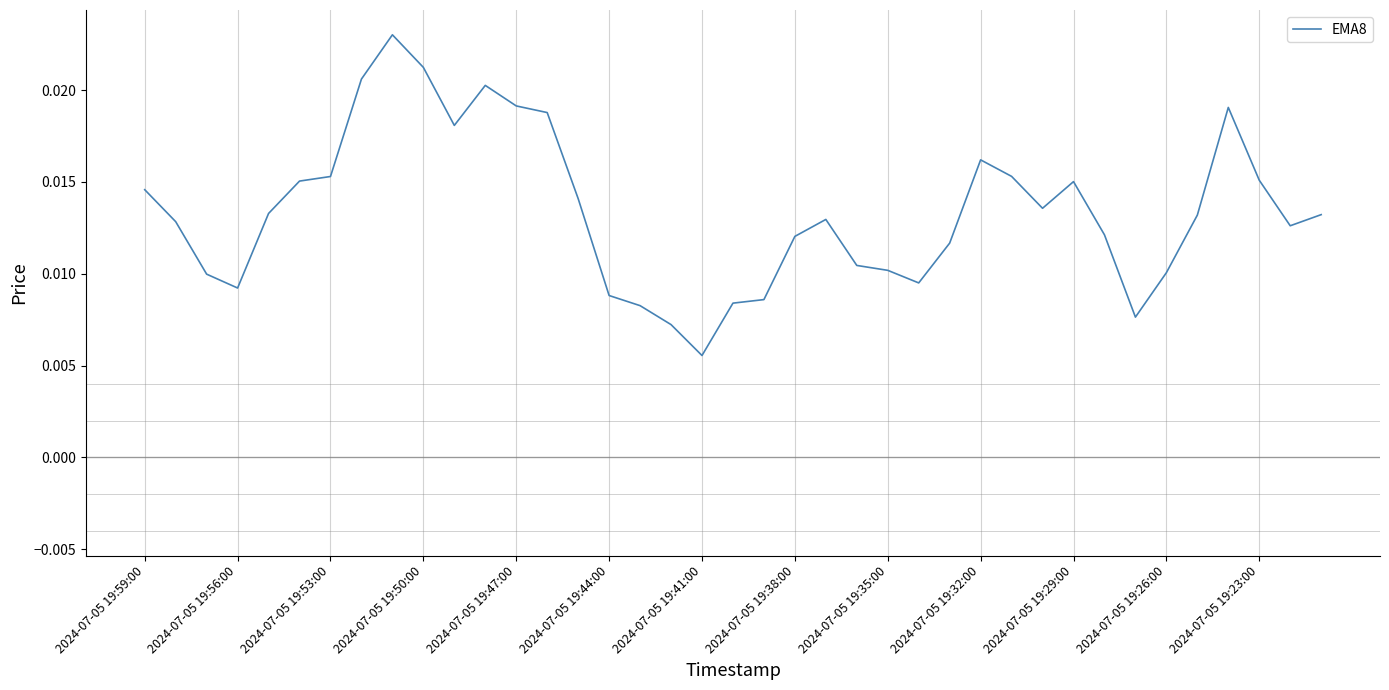

How many points are lower than both their immediate neighbors (excluding endpoints)?

7